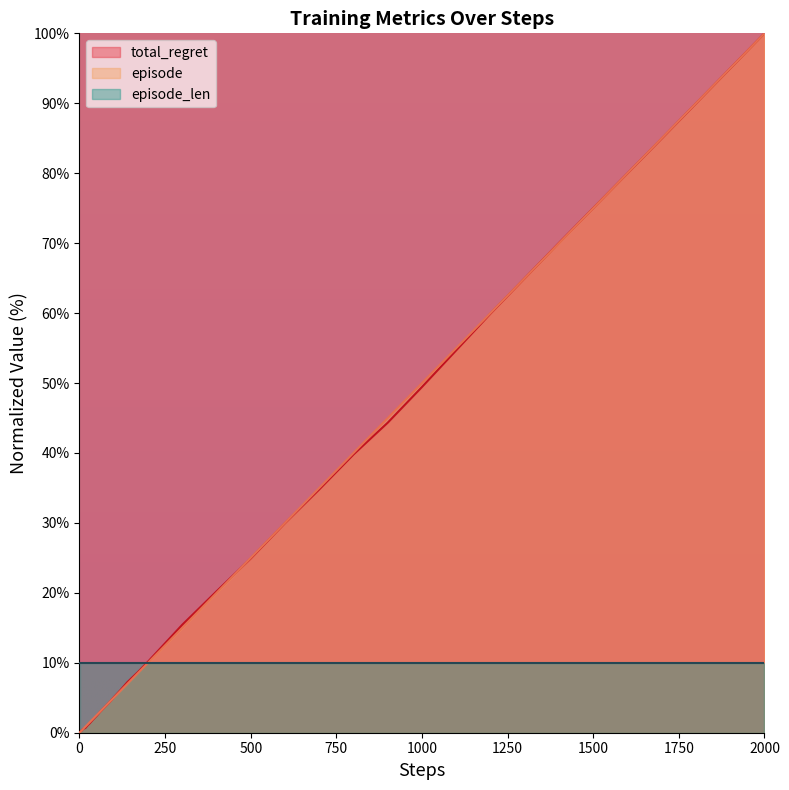

At which category is the sum across all series the highest?

2000